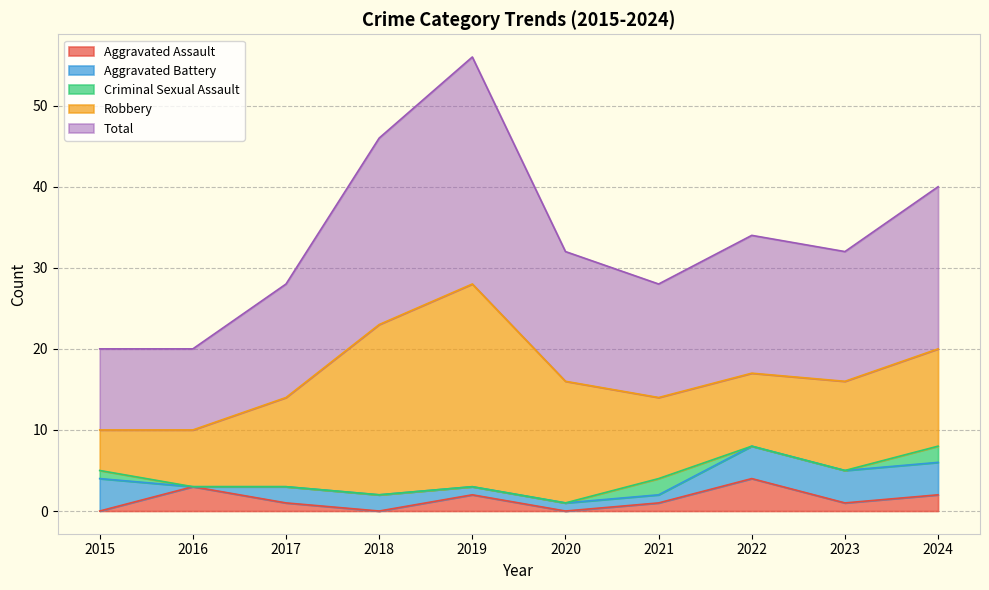

At which category does the chart reach its peak across all series?

2019